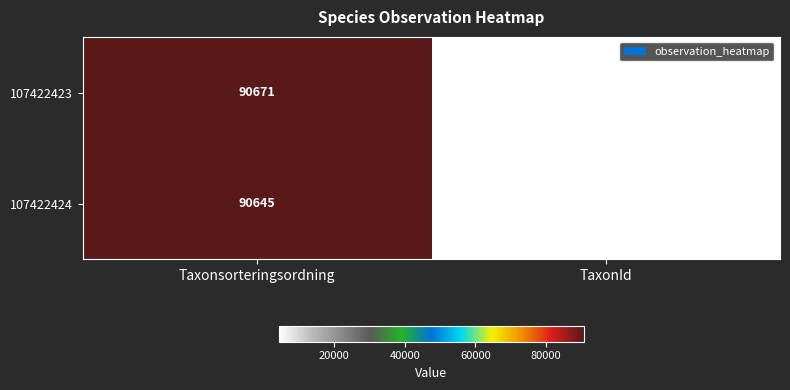

Is it true that 107422424 equals 4361 at TaxonId?

True